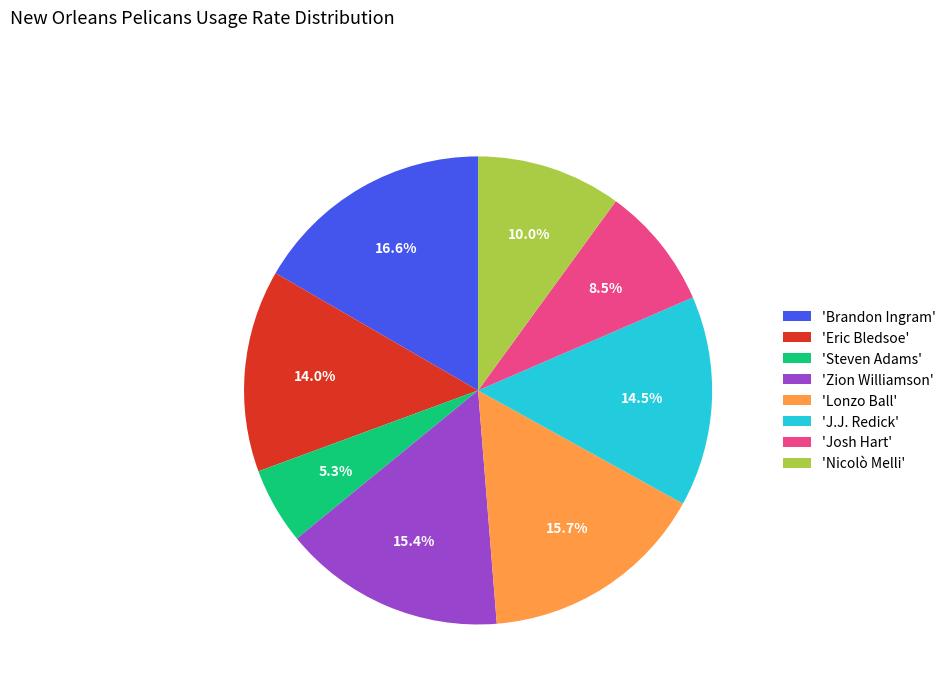

Does any single category account for the majority?

No